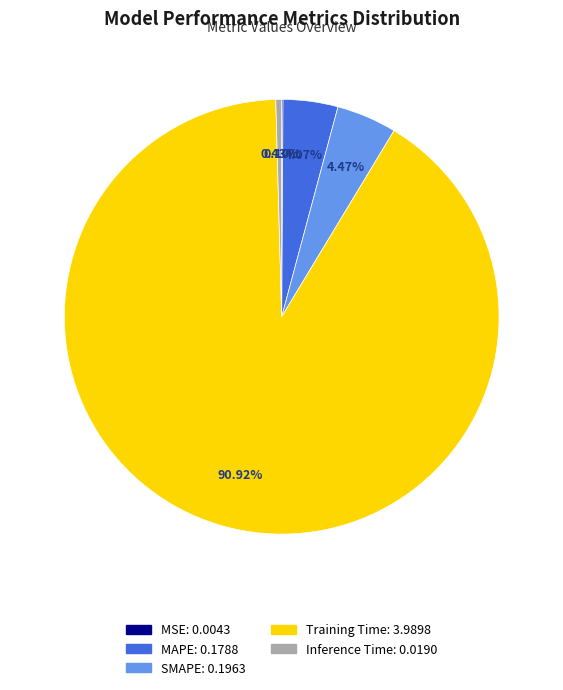

Is there any slice that represents more than half of the pie?

Yes